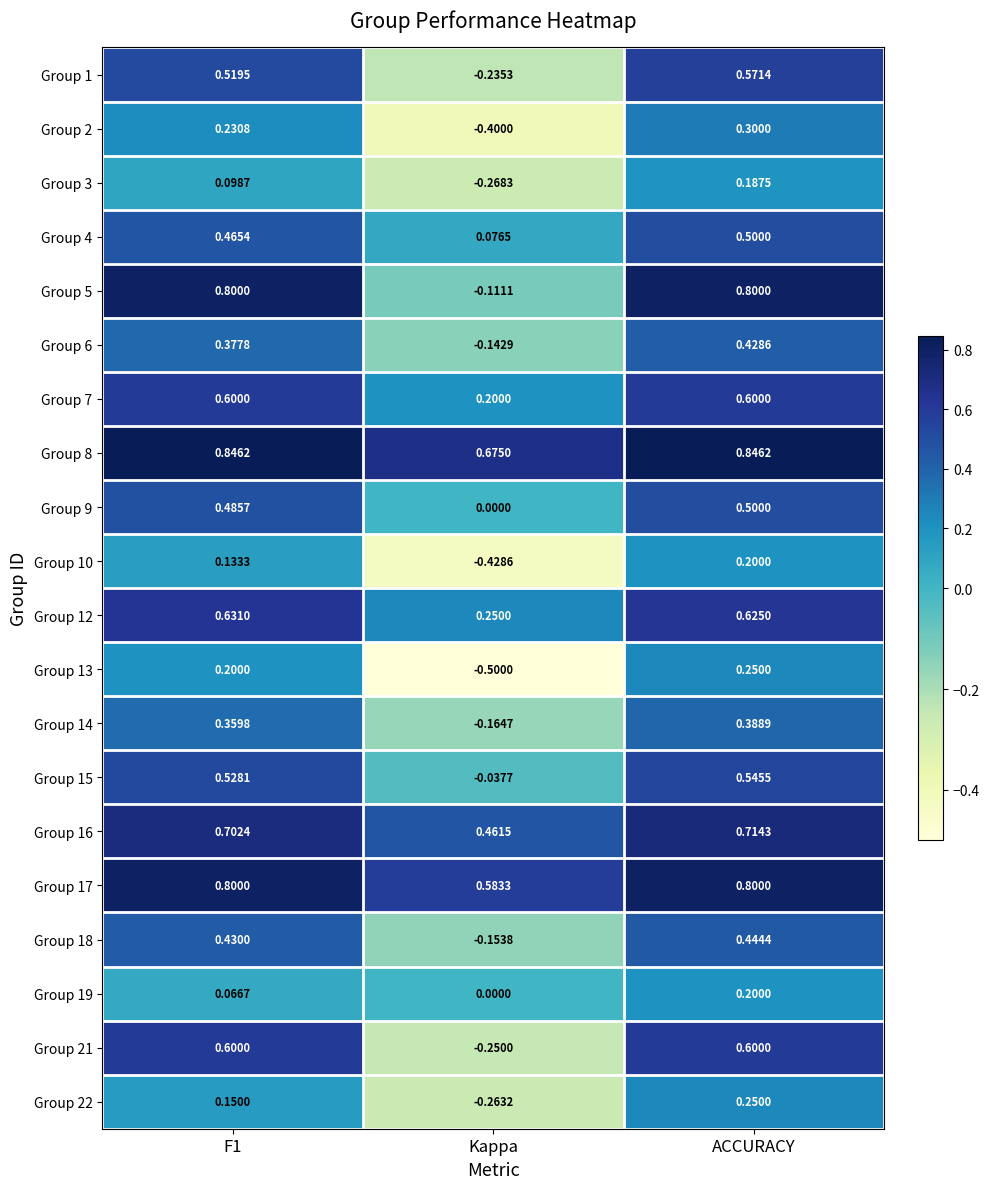

At which category is the sum across all series the highest?

ACCURACY